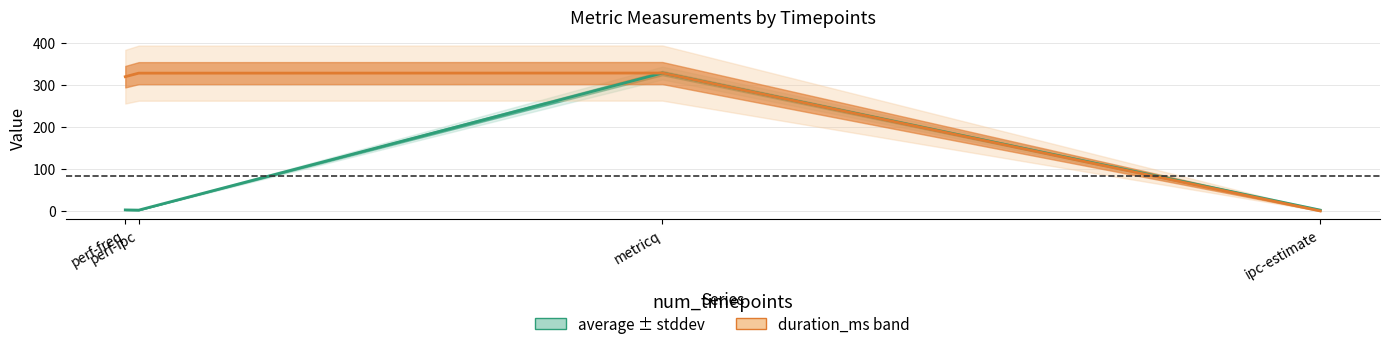

How many lines are shown in the chart?

2